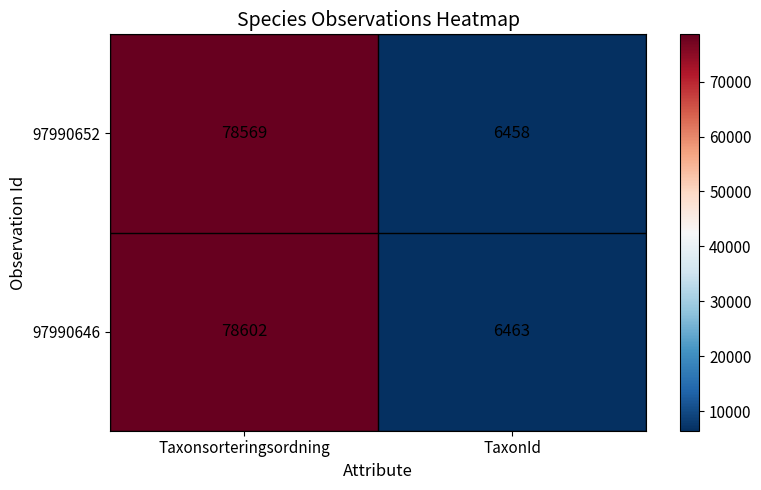

At which category does the chart reach its minimum across all series?

TaxonId